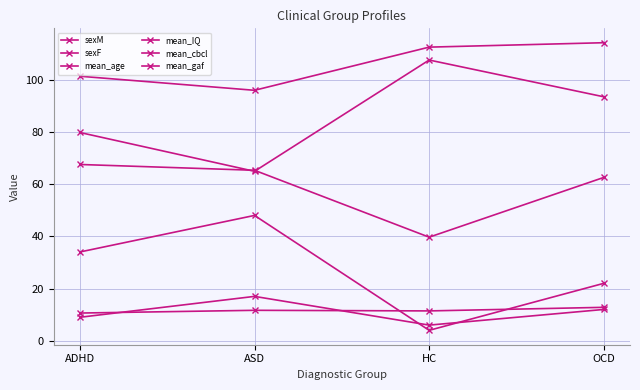

What is the sum of all mean_gaf values?

345.6